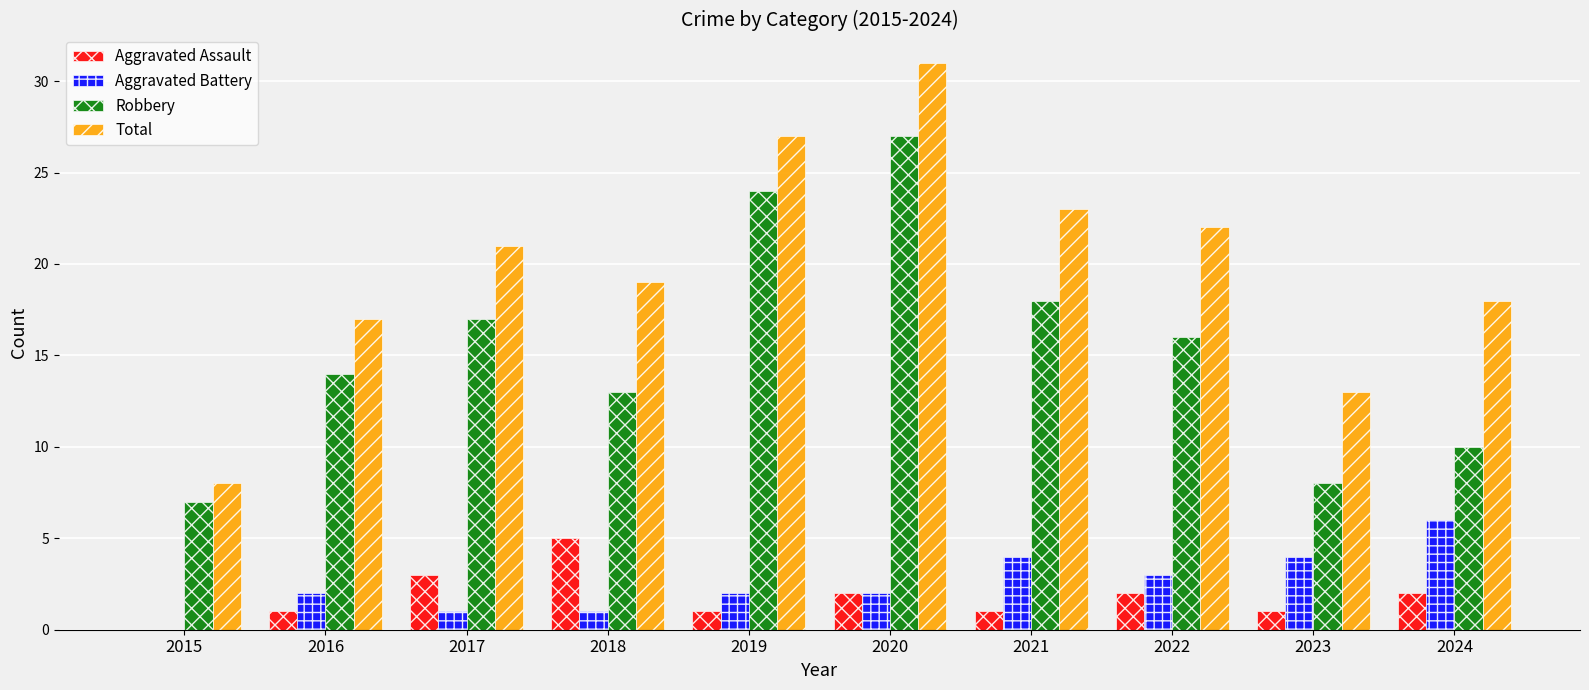

Count the number of data series in this chart.

4